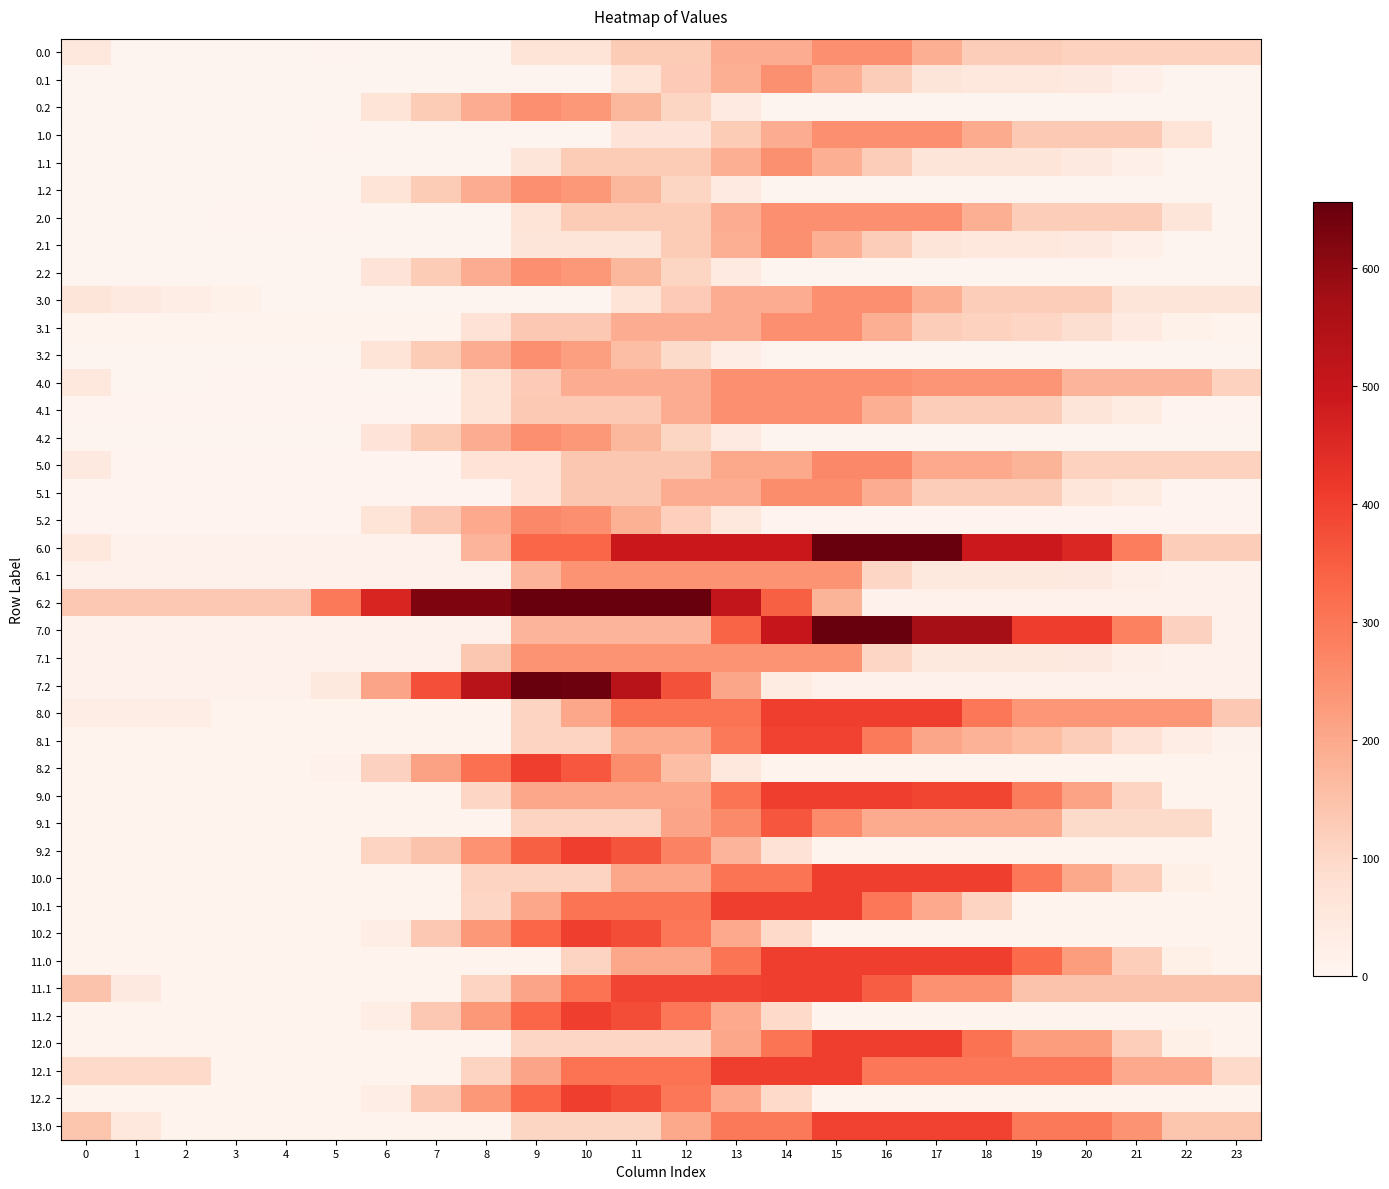

How many distinct data groups are displayed?

40